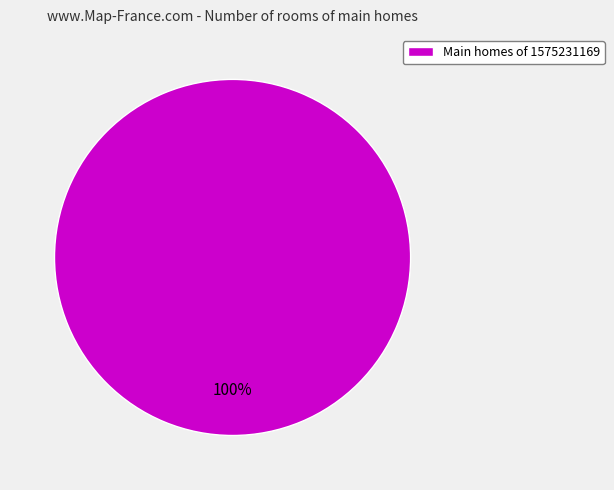

To the nearest percent, what percentage of the pie is Main homes of 1575231169?

100%